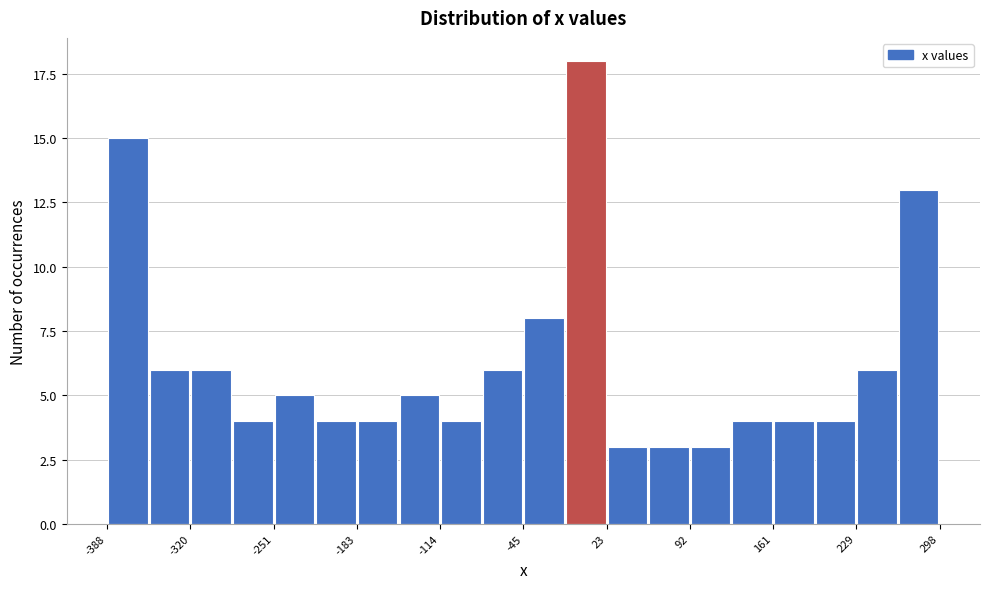

Around what value on the x-axis is the tallest bar? Give the approximate position of its centre, as read against the axis.

10